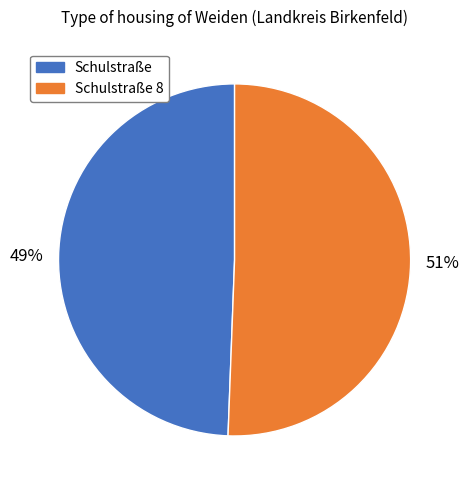

Does Schulstraße represent more than half of the total?

No